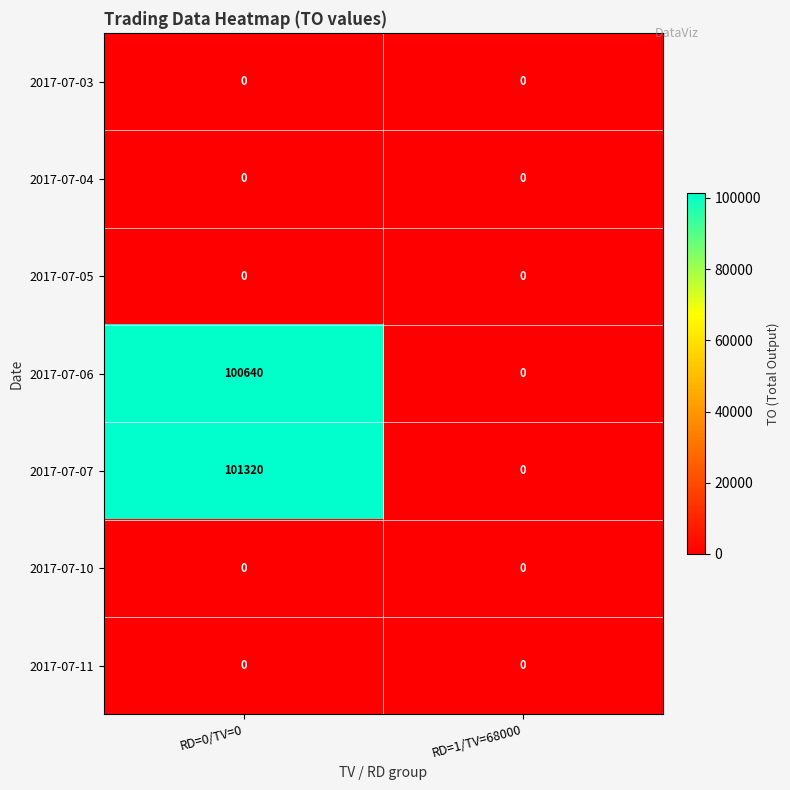

Which series changed the most between RD=0/TV=0 and RD=1/TV=68000?

2017-07-07